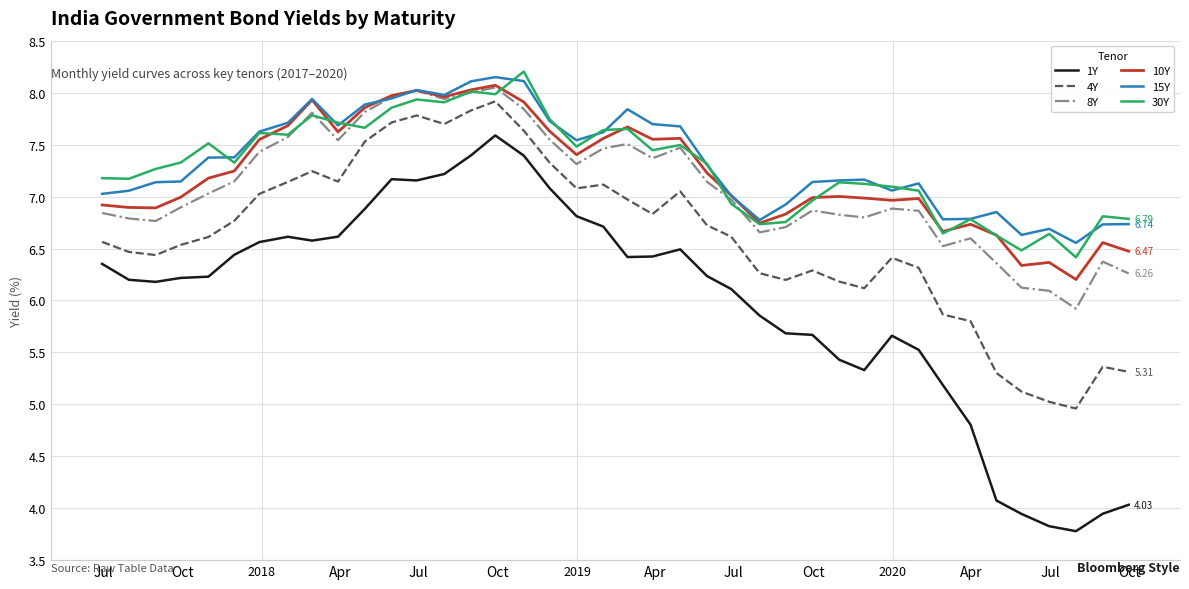

True or false: 4Y and 10Y cross at least once.

False